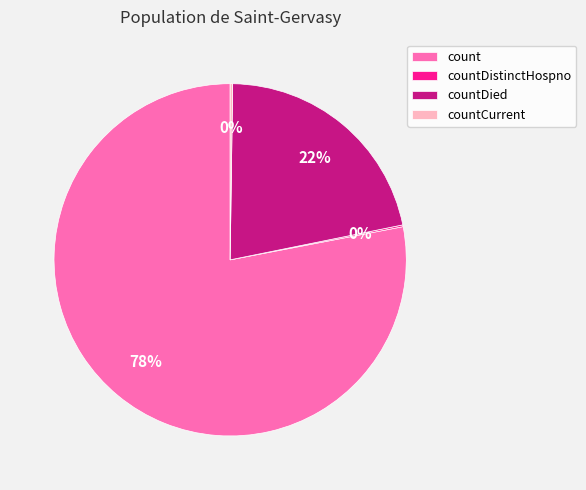

Which slice is the largest?

count